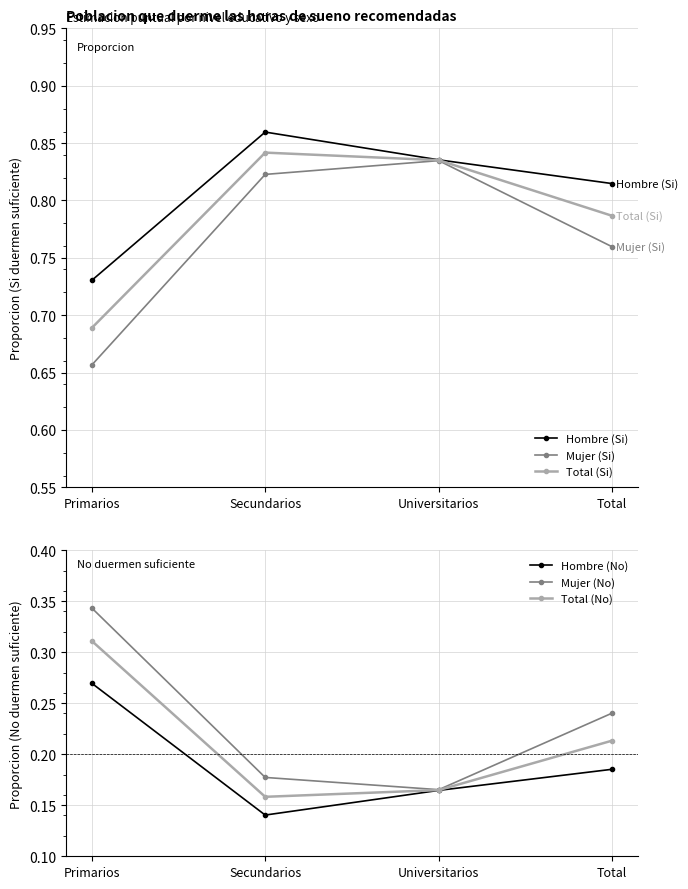

What position from the right is Universitarios?

2